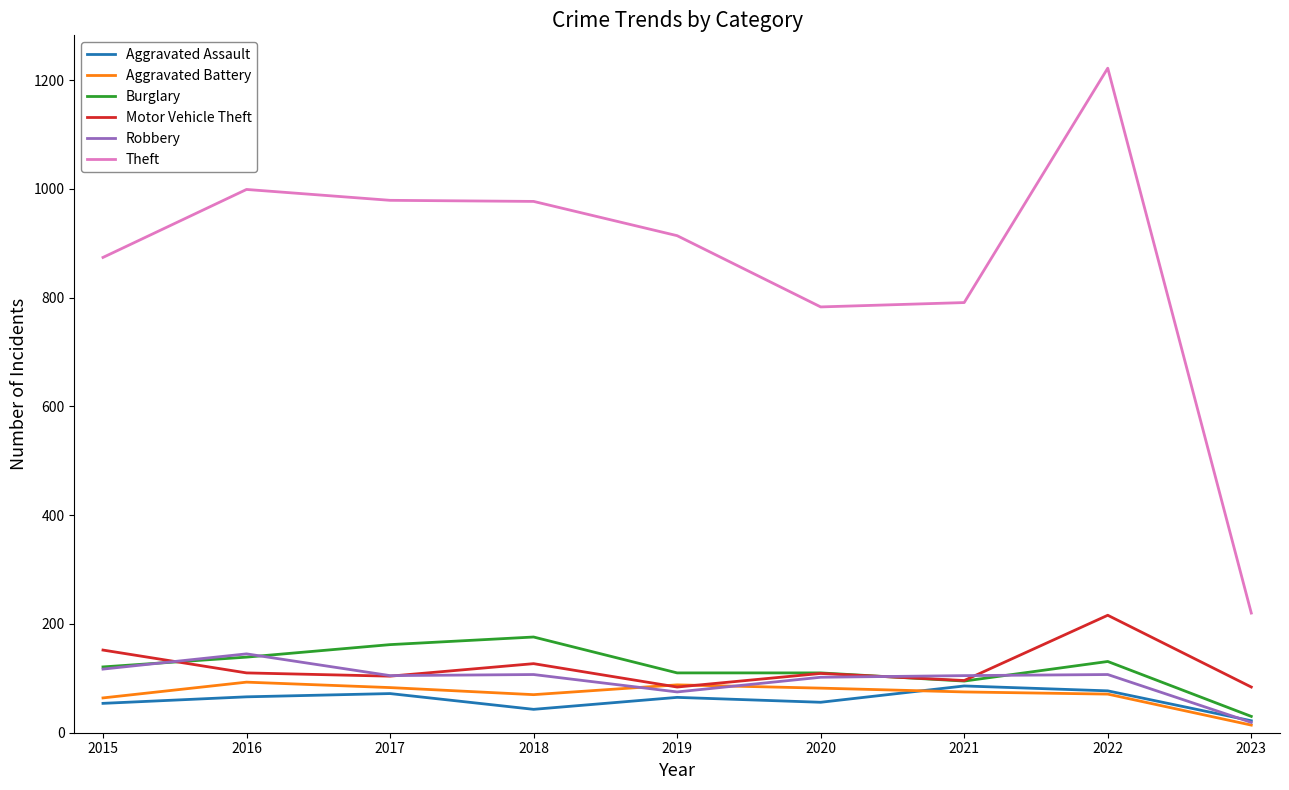

True or false: Aggravated Assault and Theft cross at least once.

False